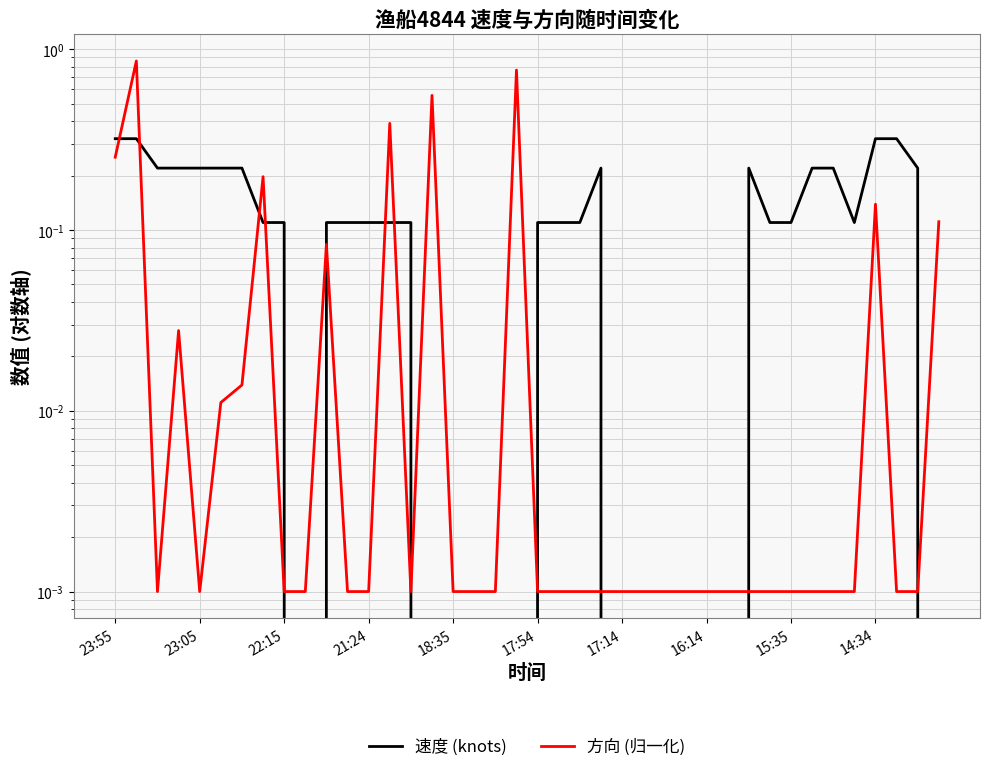

The 速度 (knots) series shows 0.2 at 17:14. True or false?

True